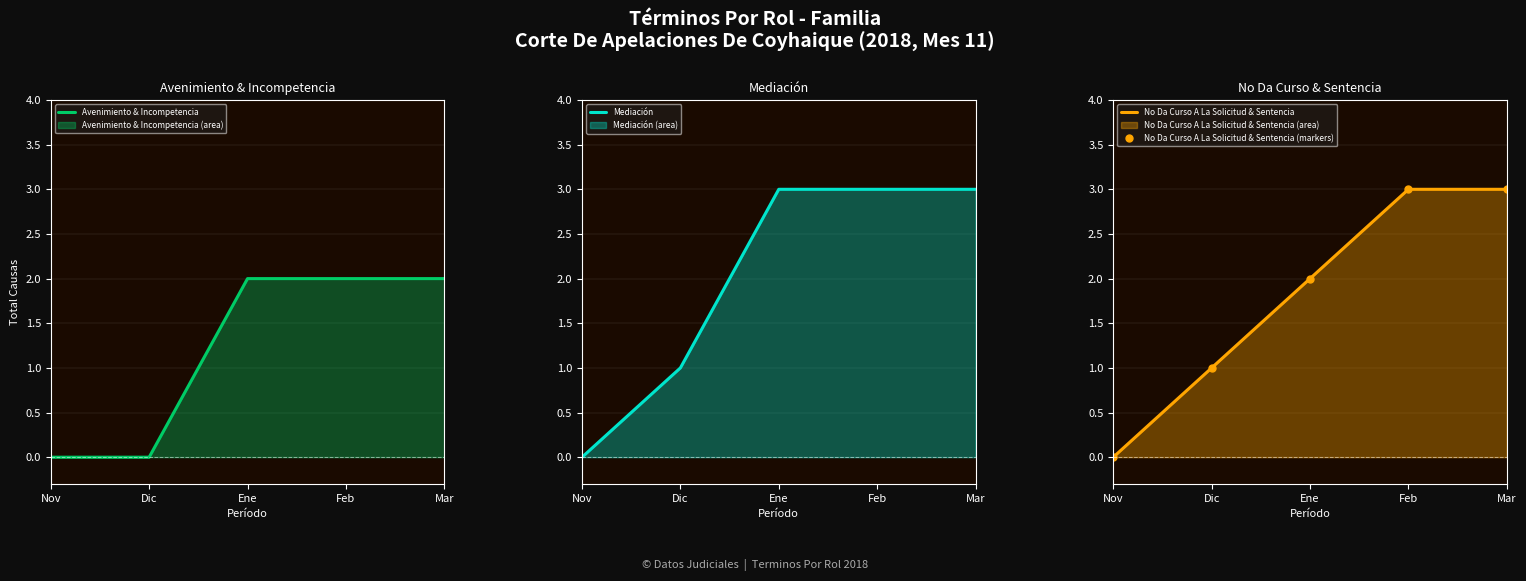

True or false: No Da Curso A La Solicitud & Sentencia (markers) and No Da Curso A La Solicitud & Sentencia intersect in this chart.

False